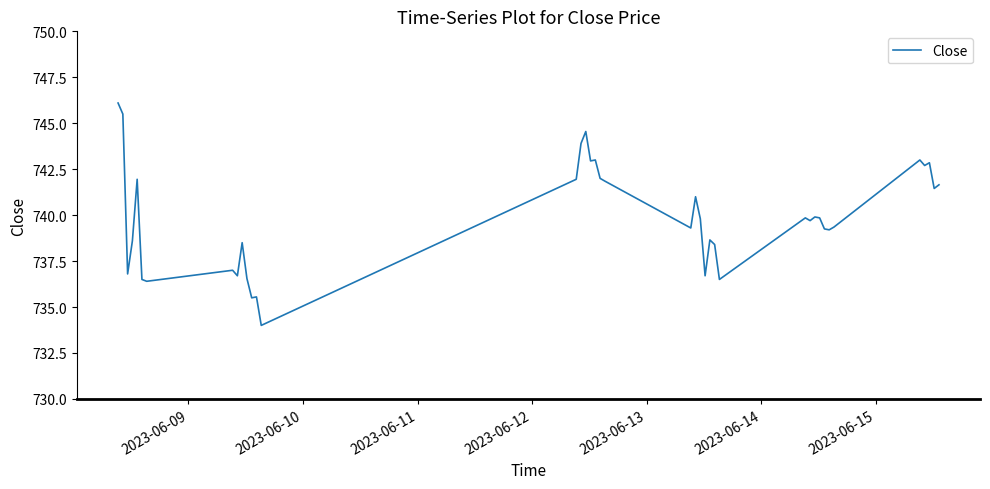

What is the difference between the maximum and minimum values?

12.1